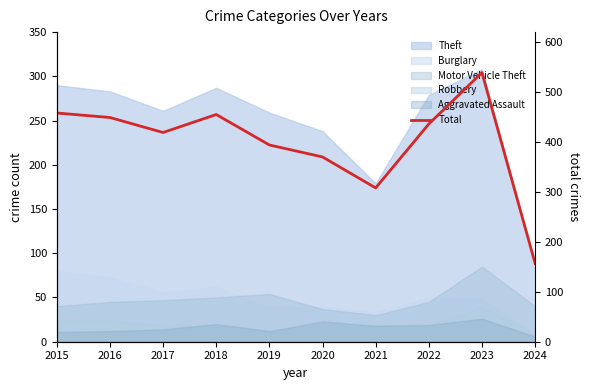

Reading right to left, extract all data points from this chart.

157	539	436	308	370	394	455	419	449	458